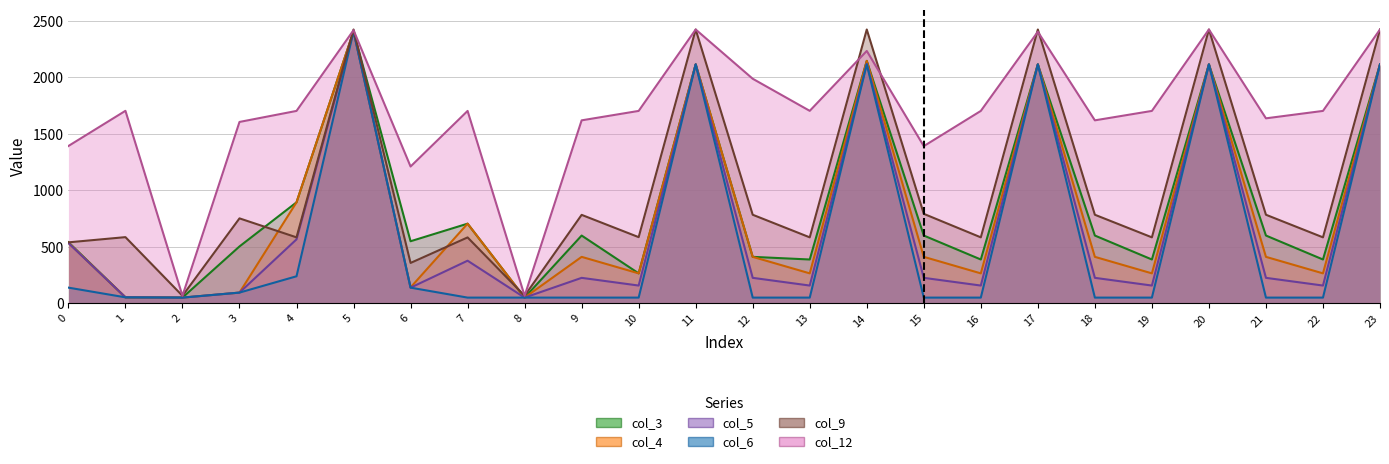

What is the approximate value of col_5 at 2?

48.5